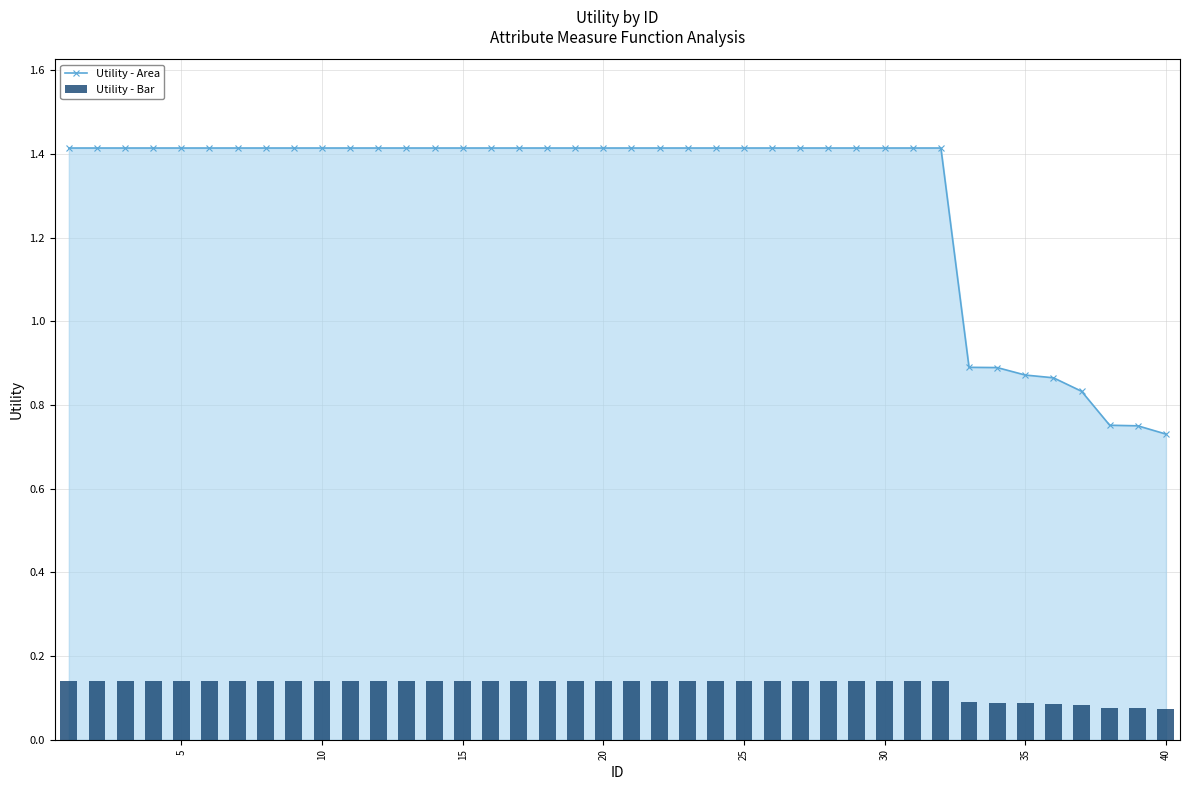

What is the maximum value for Utility - Area?

1.4